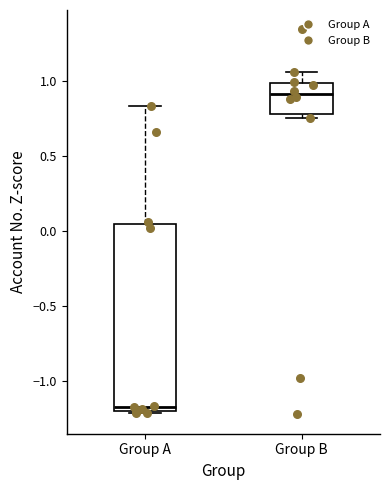

Reading left to right, transcribe this box plot: for each box, give where its median line is, the range the box spans, and where its two whiskers end, as read against the y-axis. The values are not printed on the chart, so give them approximately, as read against the axis.

Group A: median -1.15, box -1.20 to 0.05, whiskers -1.20 to 0.85
Group B: median 0.90, box 0.80 to 1.00, whiskers 0.75 to 1.05